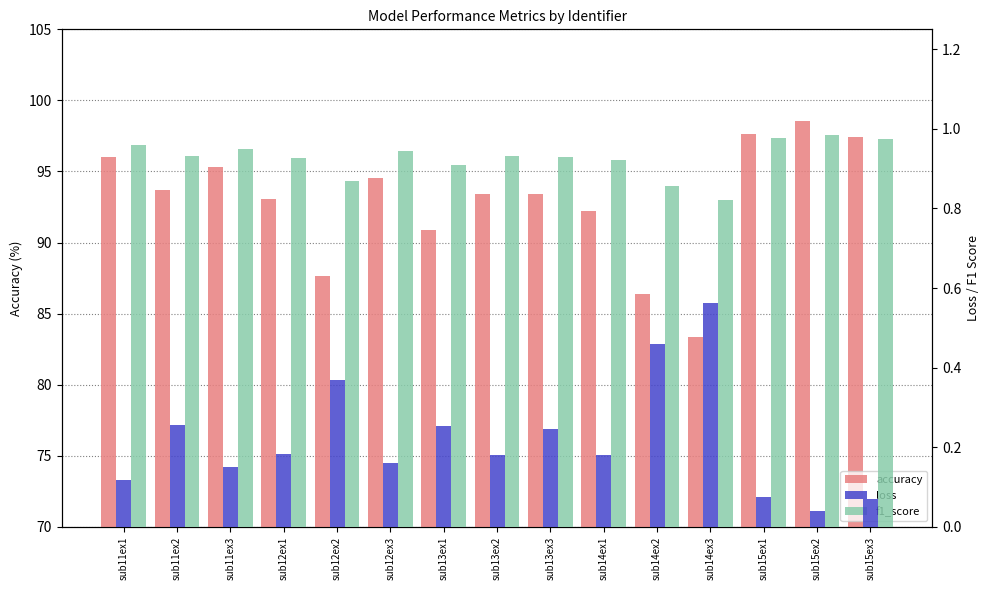

What is the difference between the second highest and minimum values in the f1_score series?

0.2